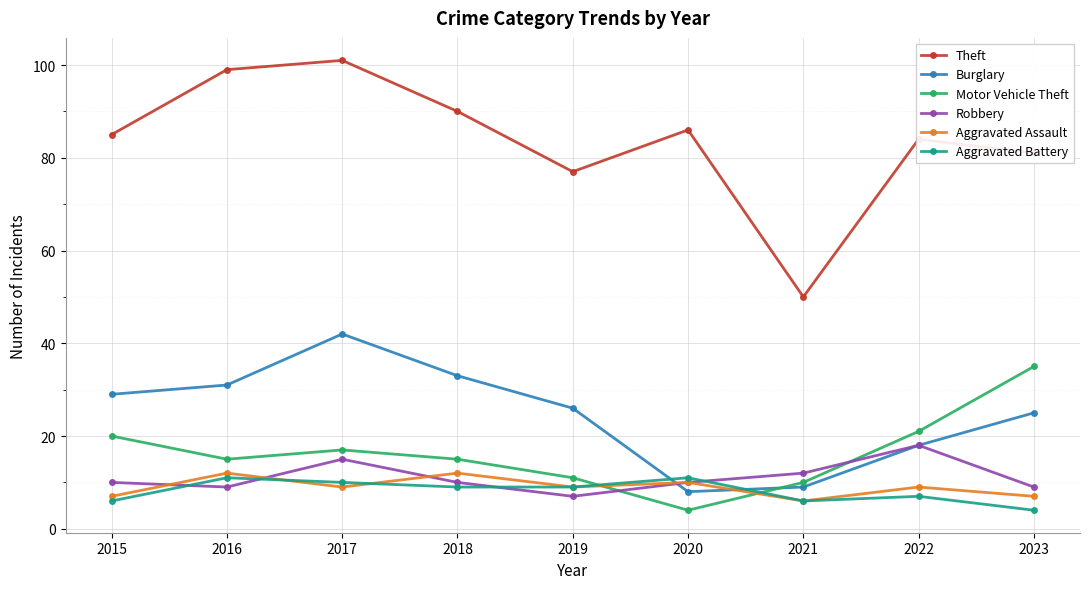

Reading left to right, list all the values displayed in this chart.

Theft: 85	99	101	90	77	86	50	84	81
Burglary: 29	31	42	33	26	8	9	18	25
Motor Vehicle Theft: 20	15	17	15	11	4	10	21	35
Robbery: 10	9	15	10	7	10	12	18	9
Aggravated Assault: 7	12	9	12	9	10	6	9	7
Aggravated Battery: 6	11	10	9	9	11	6	7	4